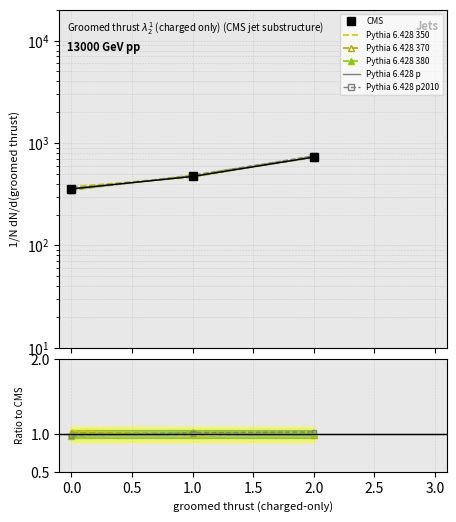

What is the difference between the maximum and minimum values?

371.4